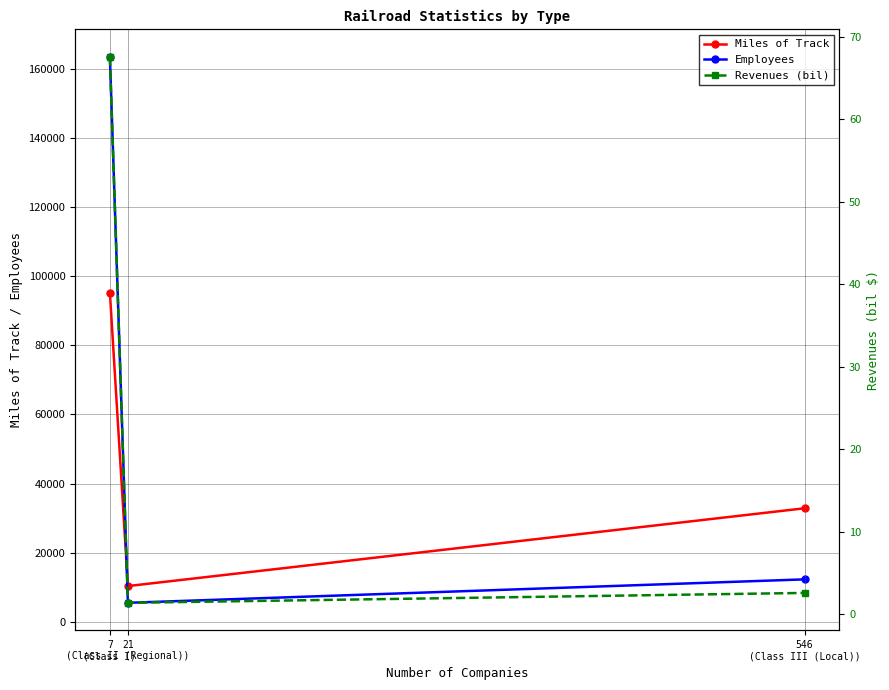

What is the difference between the Miles of Track values at 7
(Class I) and 546
(Class III (Local))?

62406